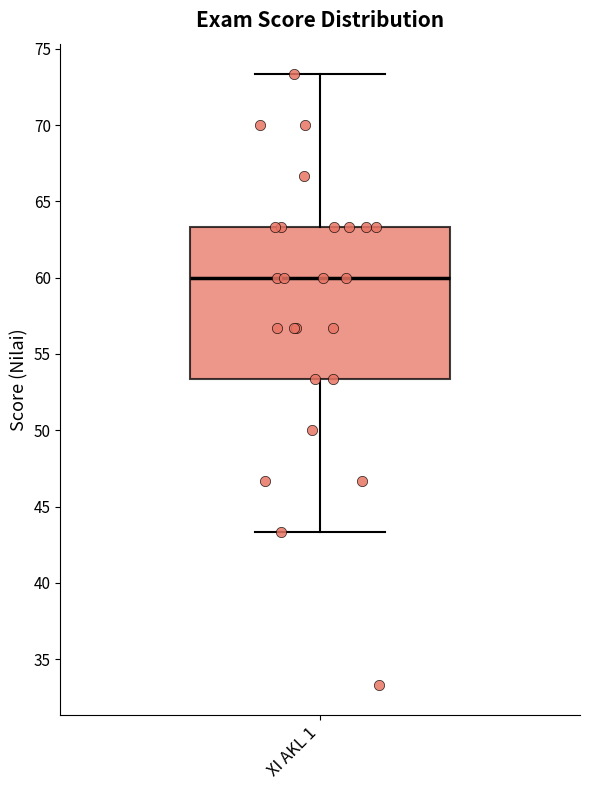

Read this box plot against the y-axis: the position of the median line, the range covered by the box, and the ends of both whiskers. The values are not printed on the chart, so give them approximately, as read against the axis.

median 60.0, box 53.5 to 63.5, whiskers 43.5 to 73.5